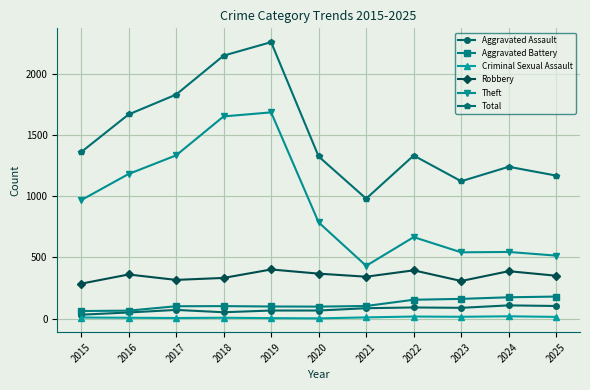

True or false: Theft and Robbery intersect in this chart.

False